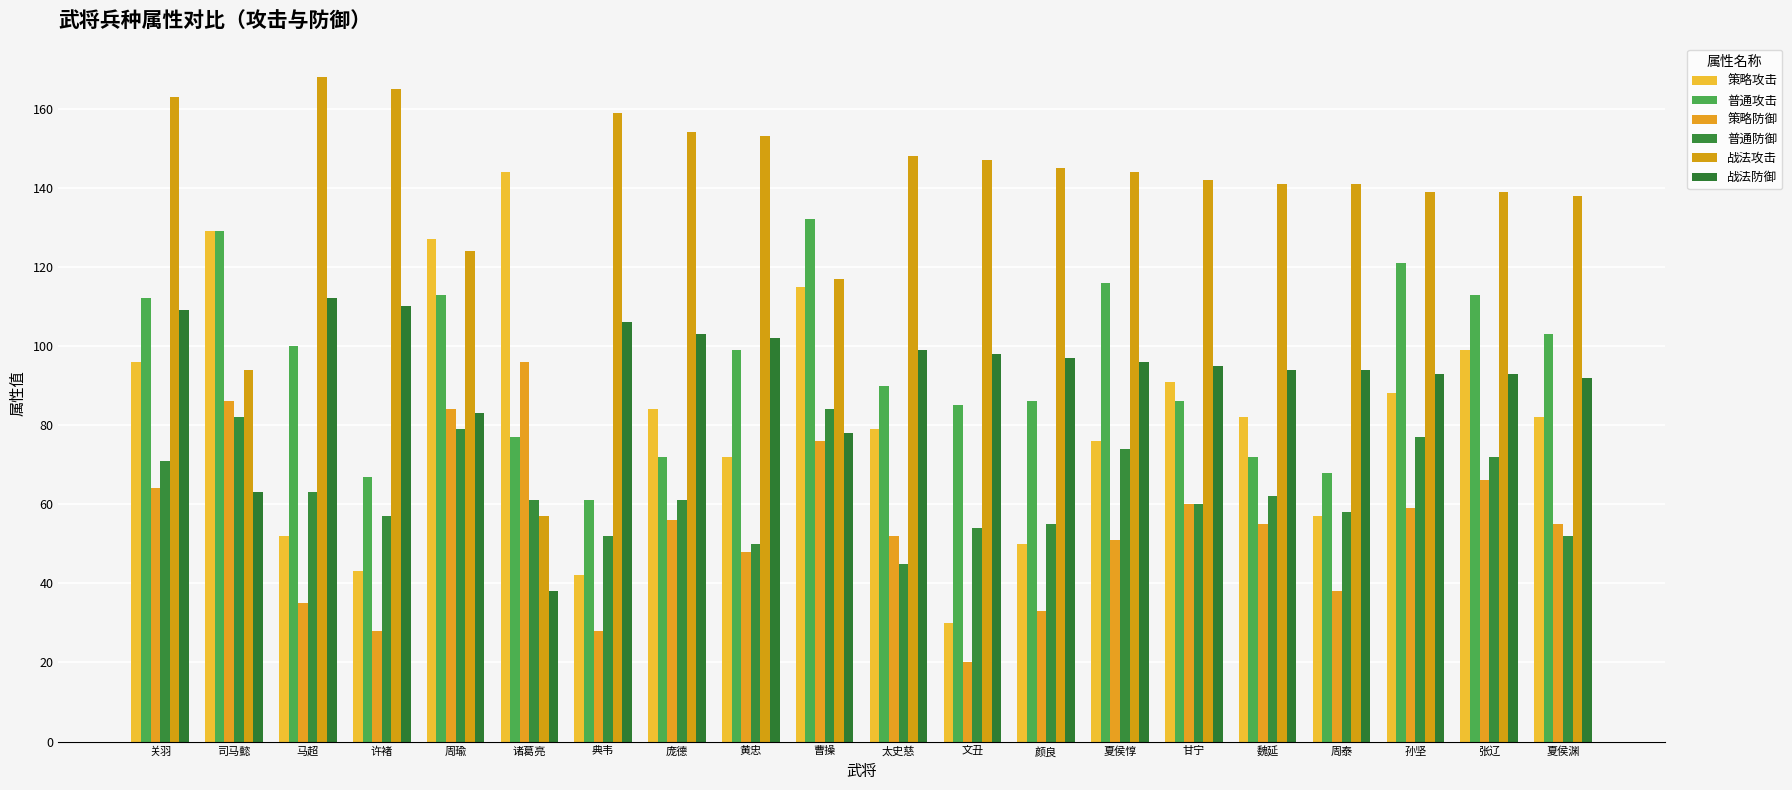

How many bars are there in each group?

6